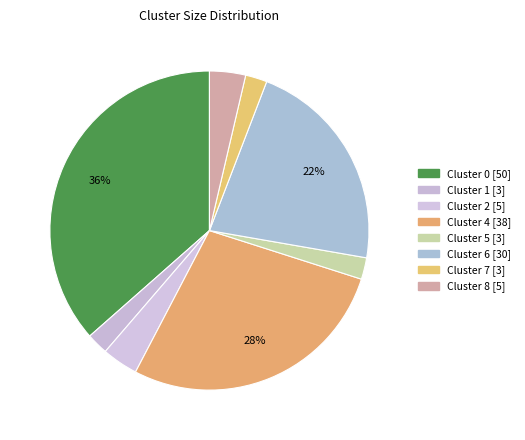

How many slices are in this pie chart?

8